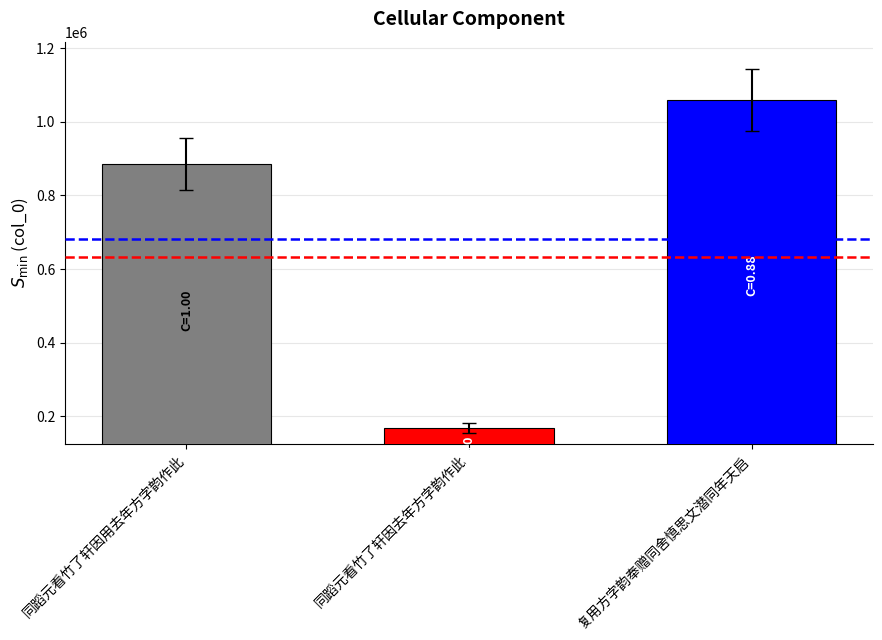

At which category does the chart reach its minimum across all series?

同蹈元看竹了轩因去年方字韵作此